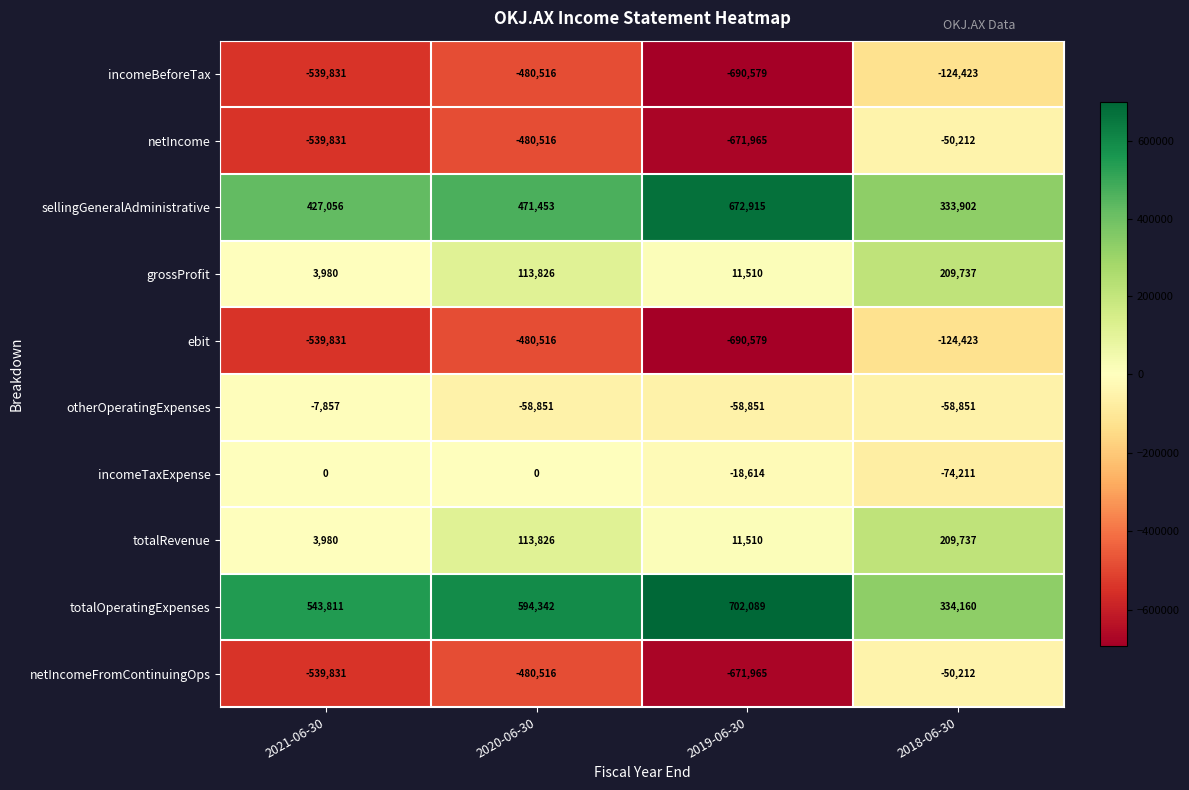

What is the difference between the highest and lowest values at 2021-06-30?

1083642